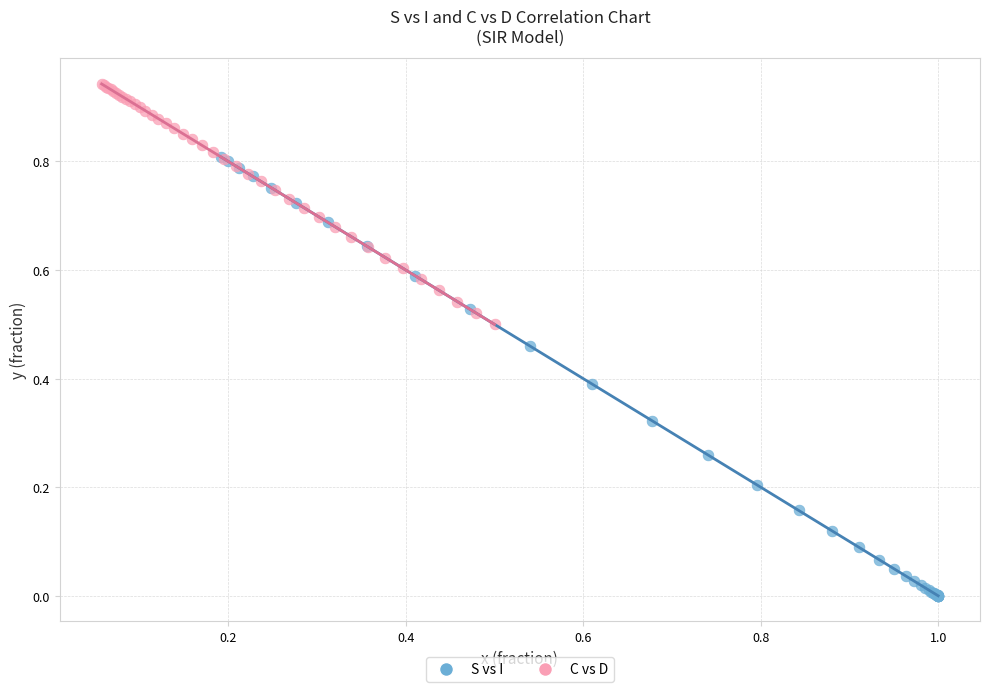

Which series has the widest spread of Y values?

S vs I